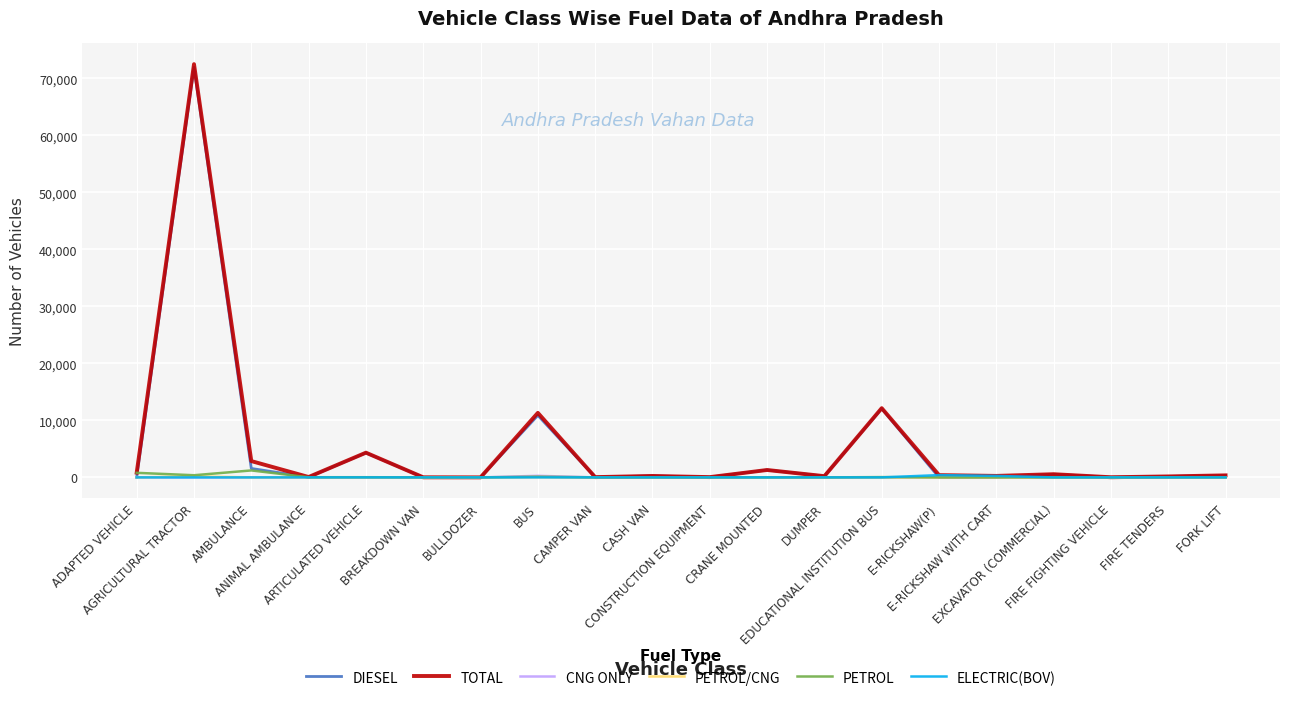

What is the sum of all DIESEL values?

103695